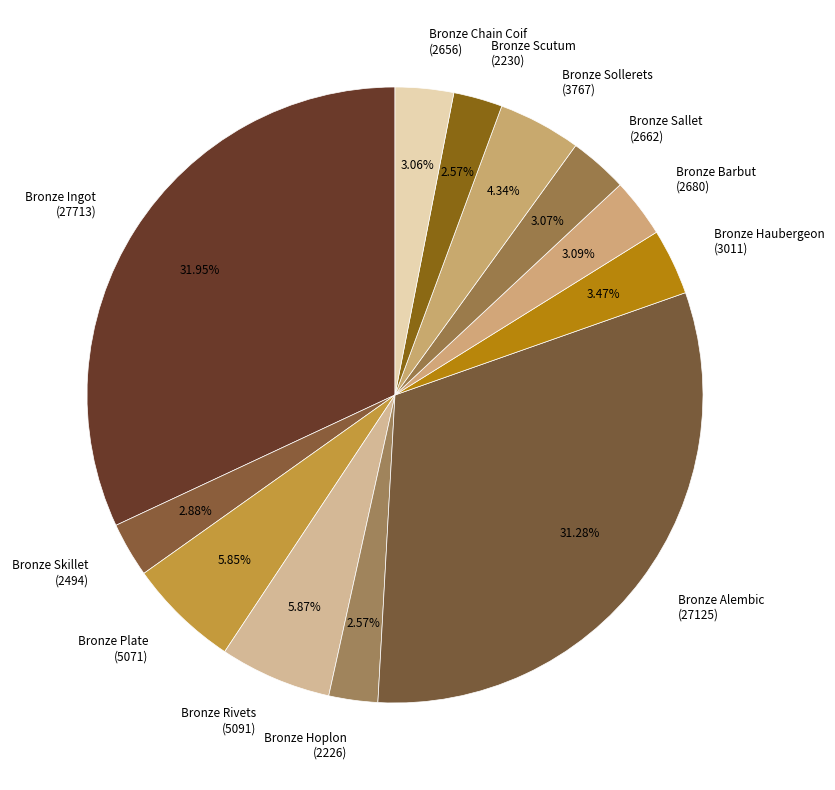

How many slices are in this pie chart?

12